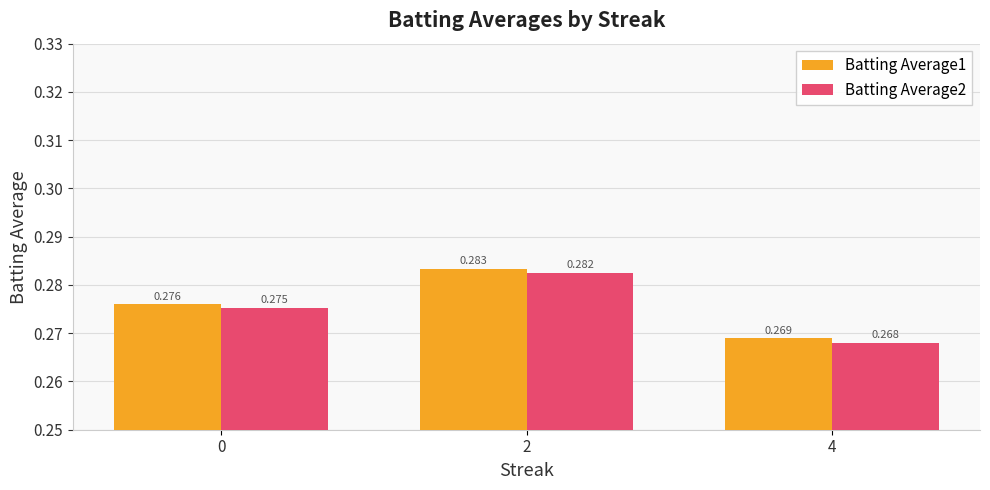

How many bars are there in total?

6